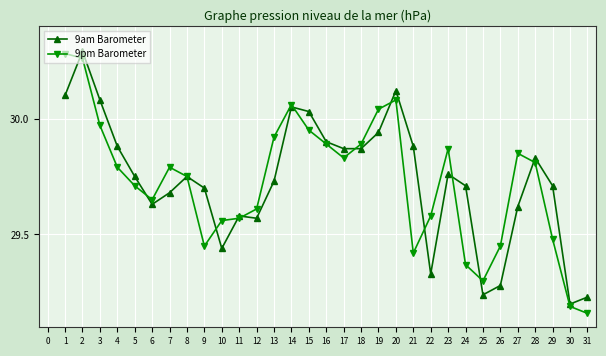

Does the chart display data point markers on the line(s)?

Yes